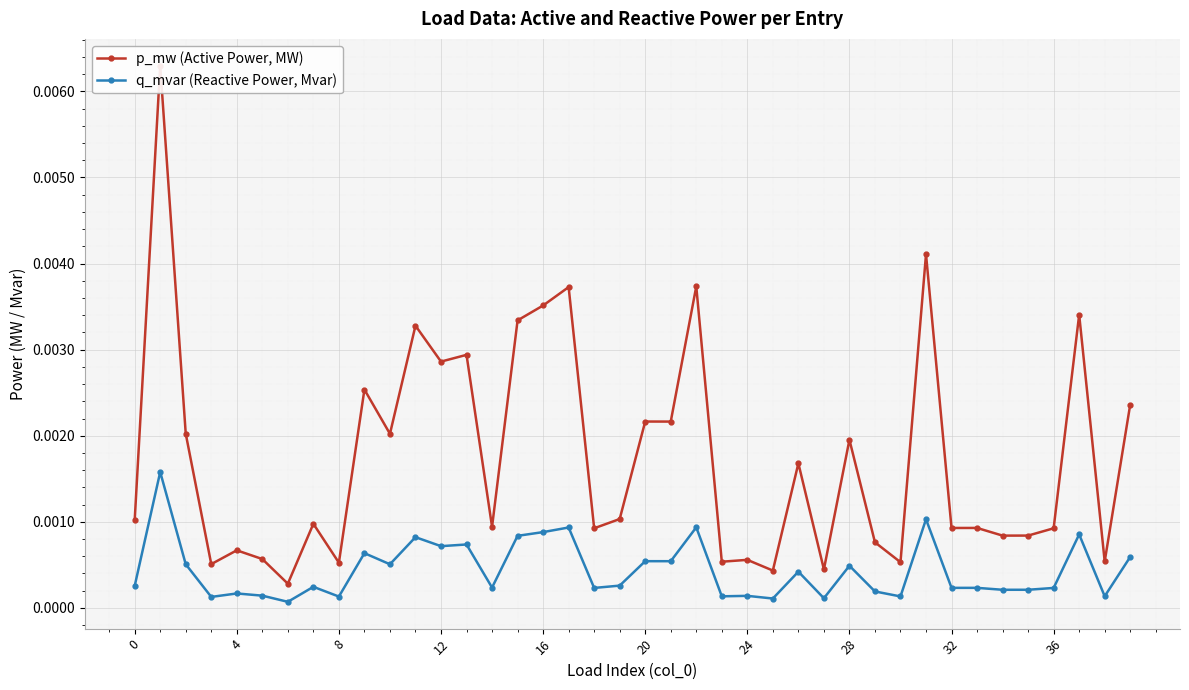

True or false: q_mvar (Reactive Power, Mvar) and p_mw (Active Power, MW) cross at least once.

False